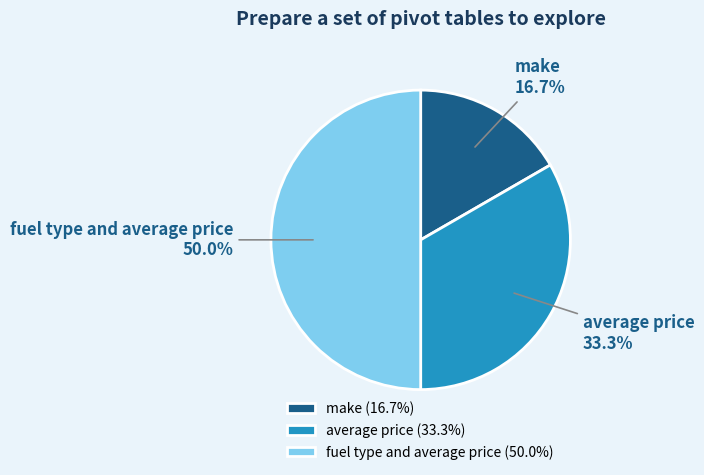

What portion of the pie excludes fuel type and average price?

50.0%